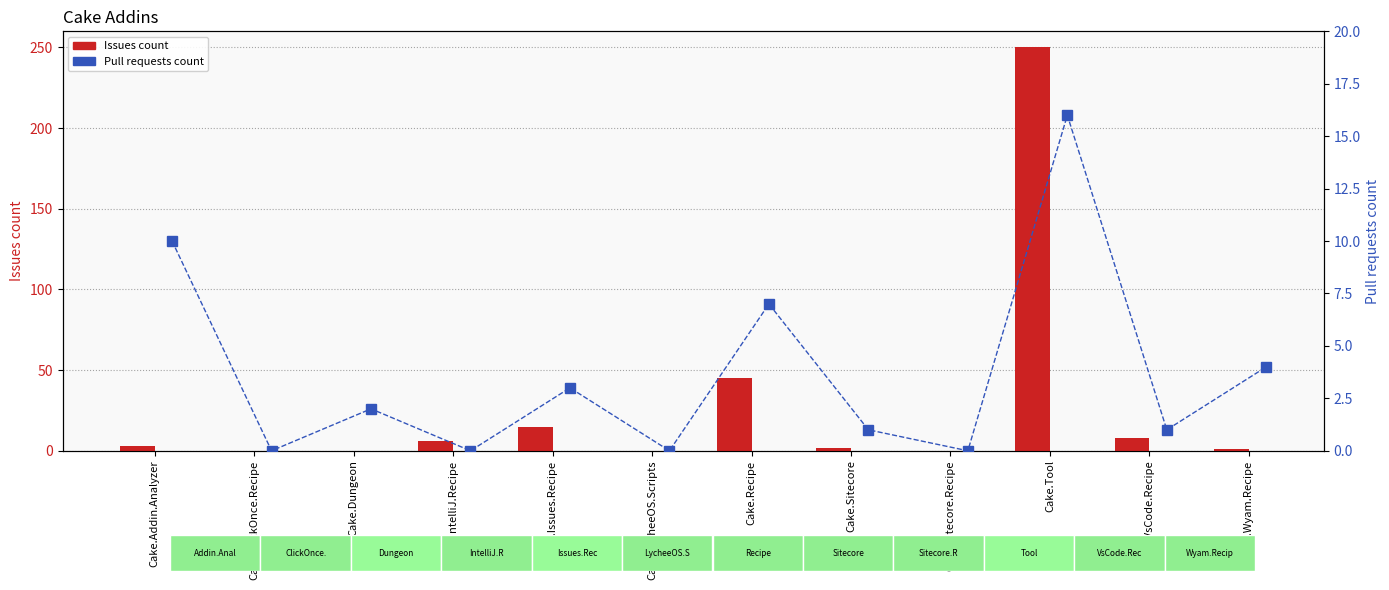

At which category is the sum across all series the highest?

Cake.Tool